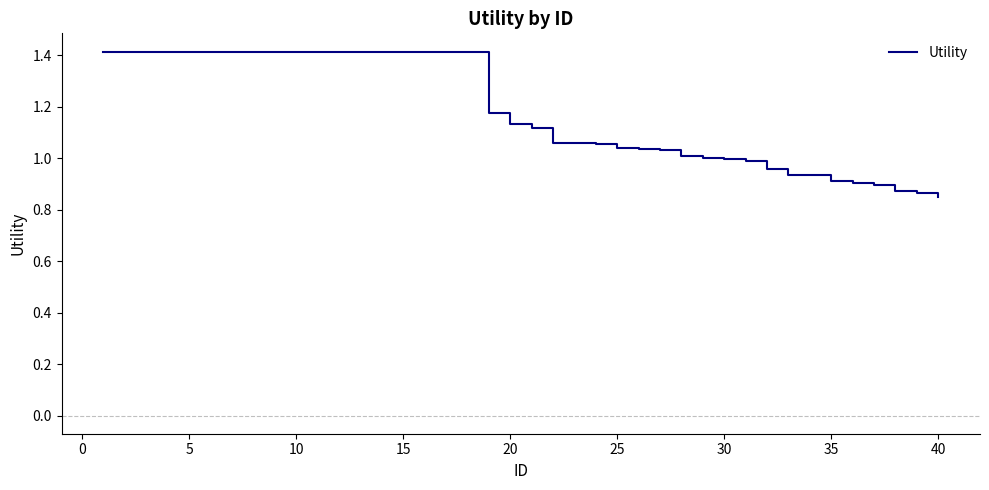

How many lines are shown in the chart?

1